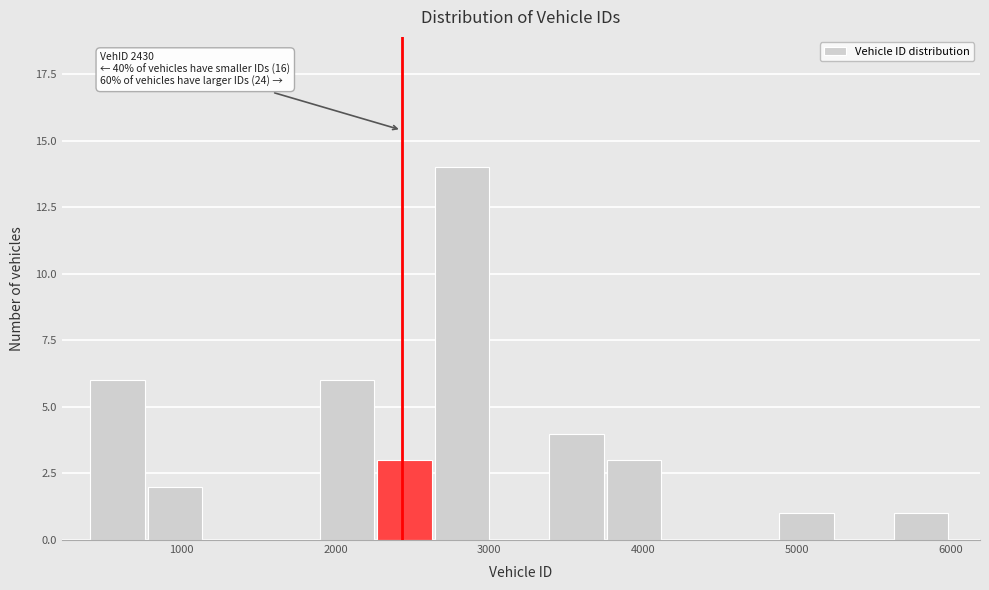

Read against the x-axis, roughly where is the centre of the tallest bar?

2800